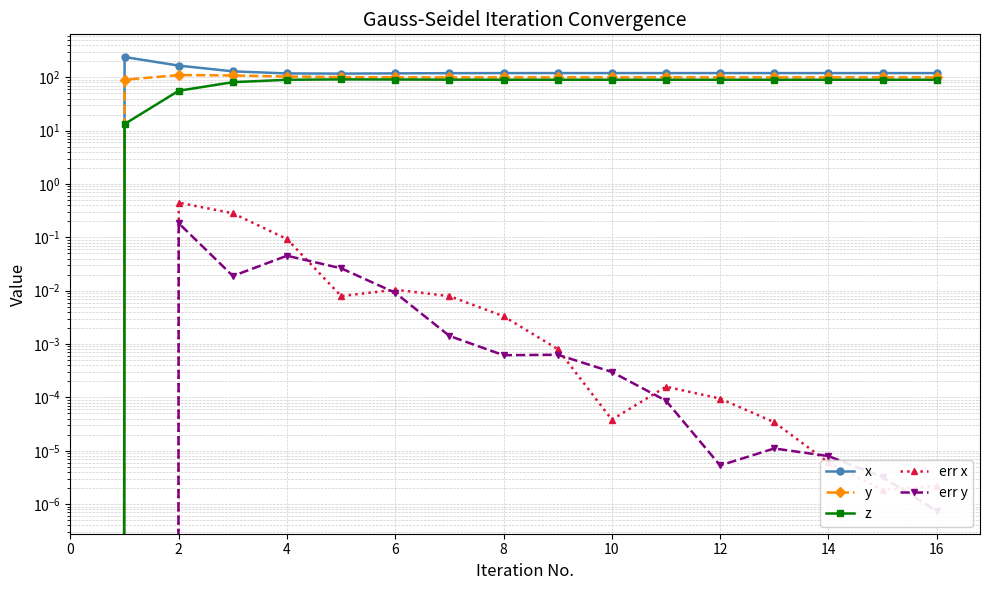

At which category is the sum across all series the highest?

1